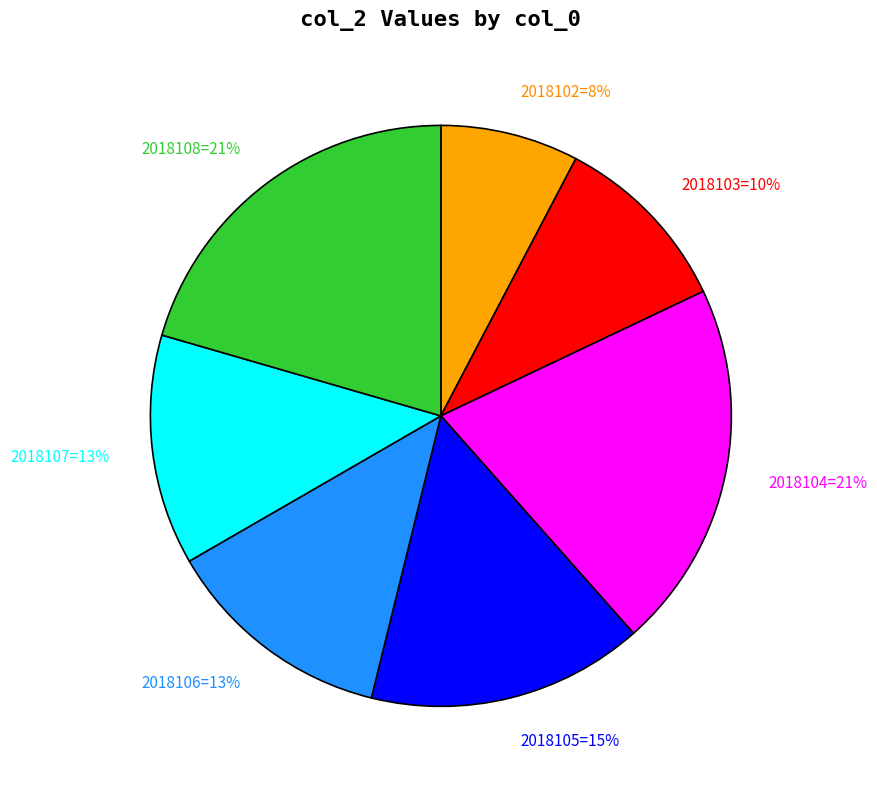

Is the sum of 2018102=8% and 2018104=21% greater than half?

No